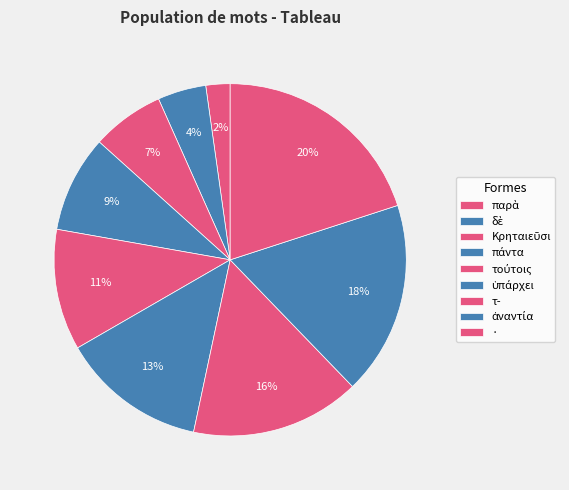

Is there a majority slice in this chart?

No